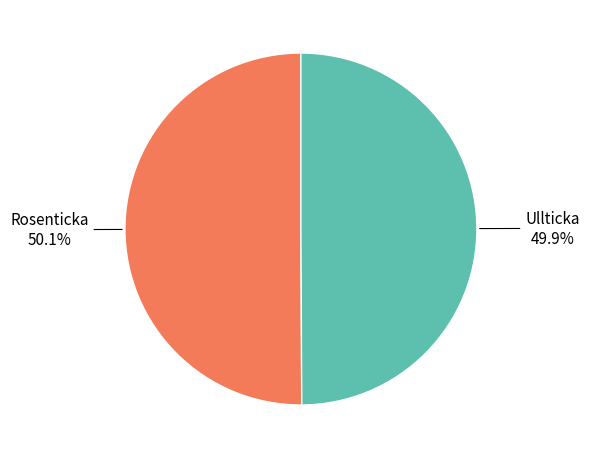

To the nearest percent, what portion does Rosenticka represent?

50%